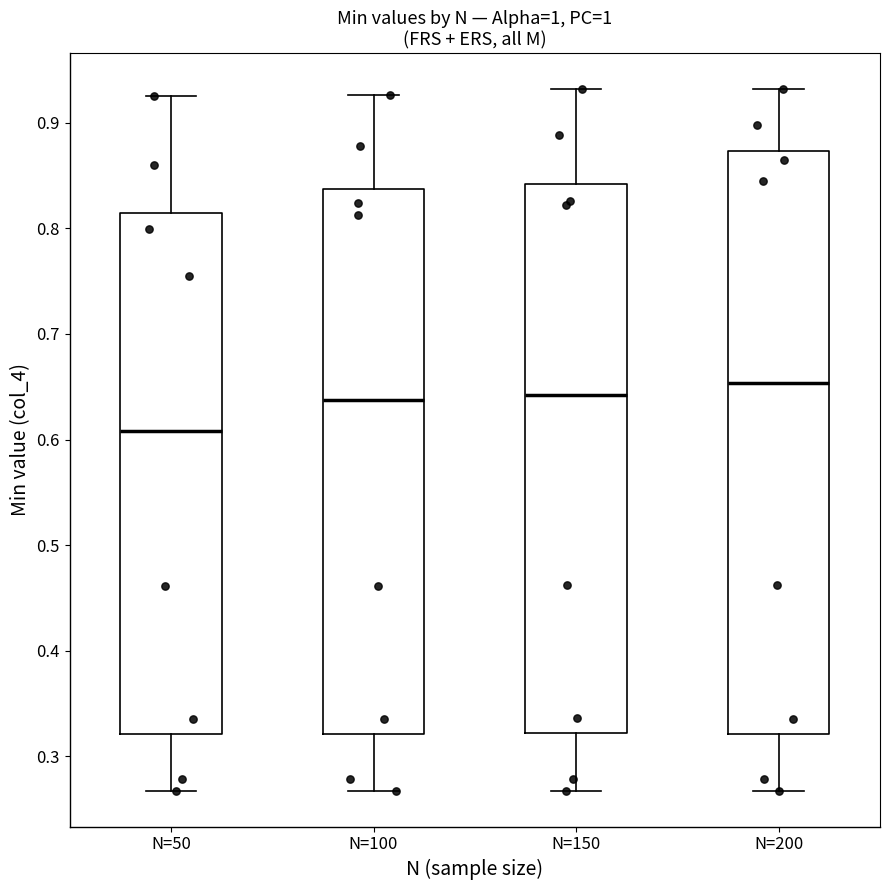

Which box has the lowest median line?

N=50